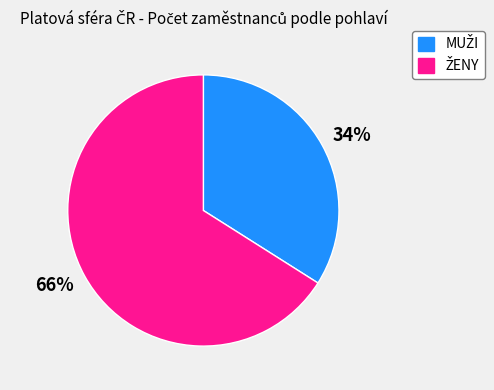

Count the number of slices in the pie.

2